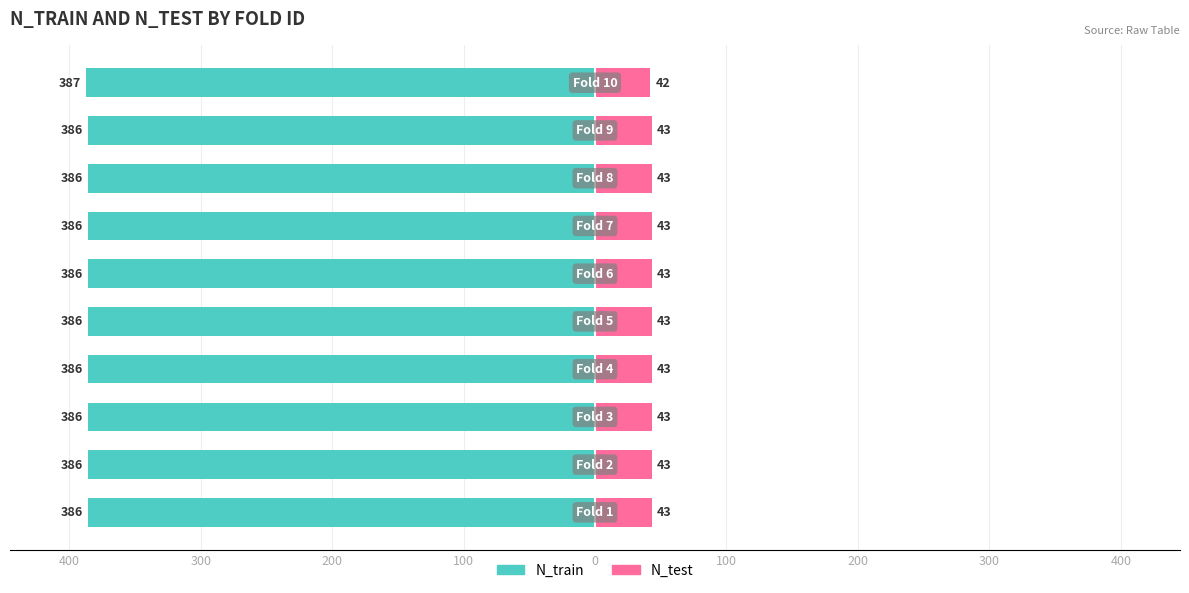

How many data points in N_train are less than -386?

1